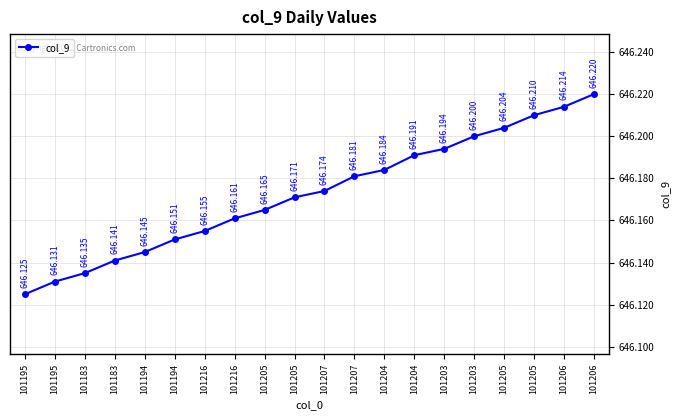

How many lines are shown in the chart?

1